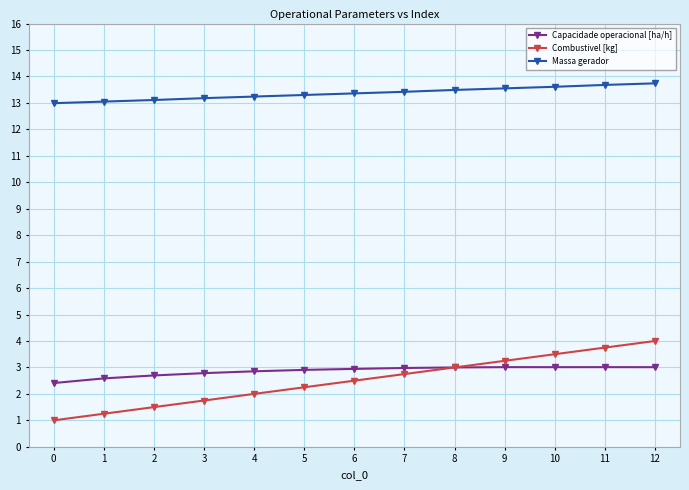

How many lines are shown in the chart?

3